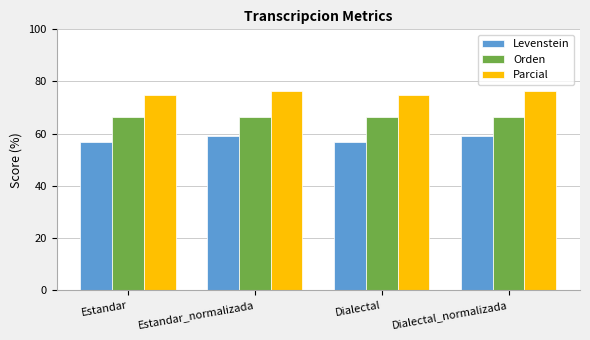

How many bars are there in total?

12